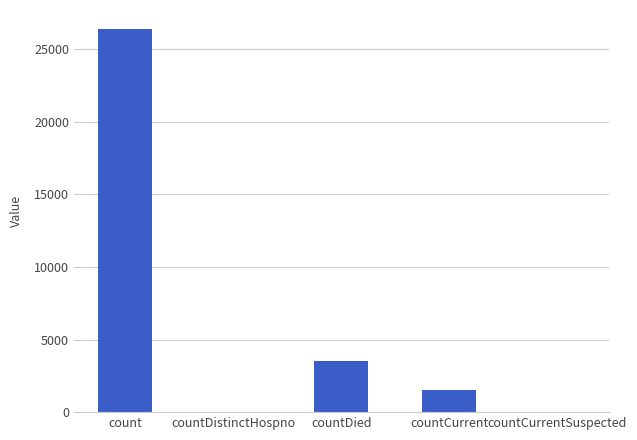

Count the number of categories in the chart.

5